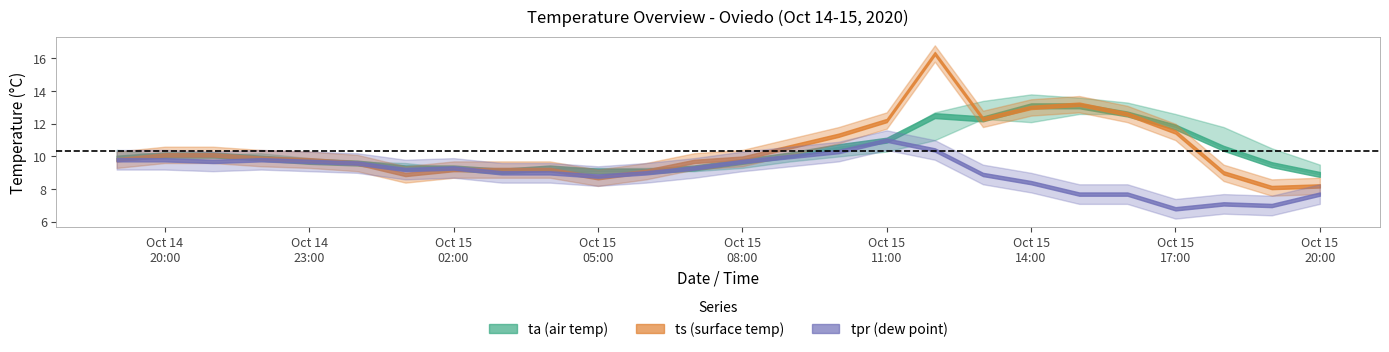

How many interior local peaks does the tamin series have?

1